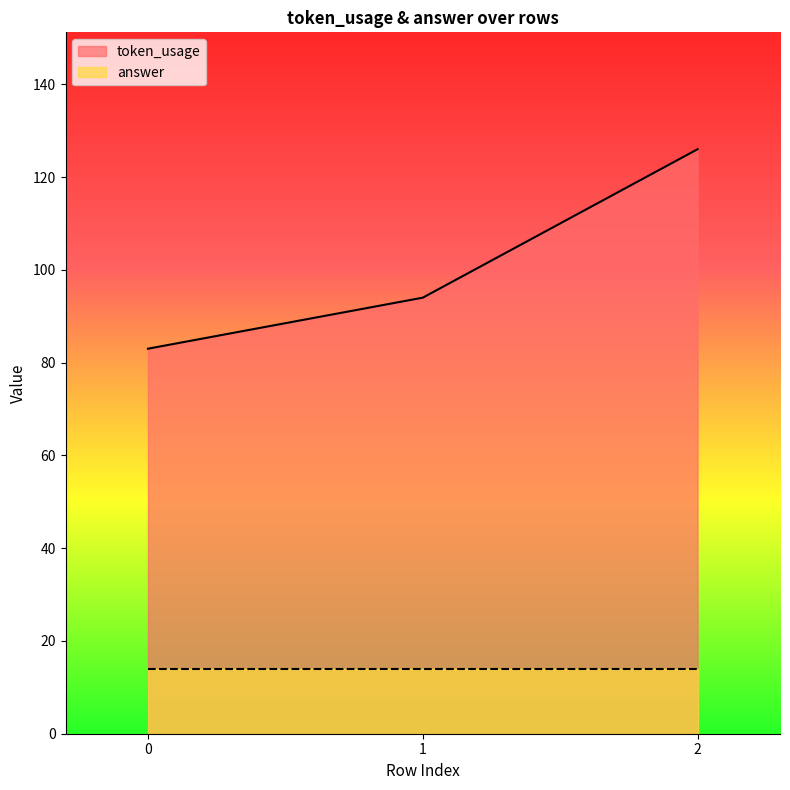

What is the smallest value displayed?

14